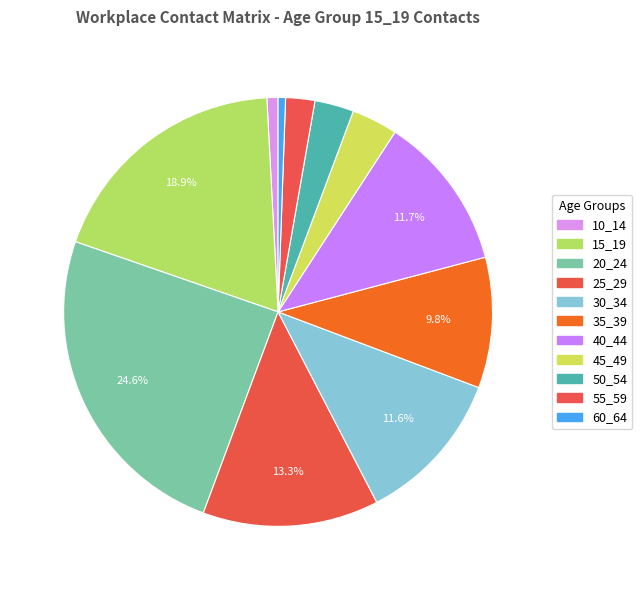

Count the number of slices in the pie.

11